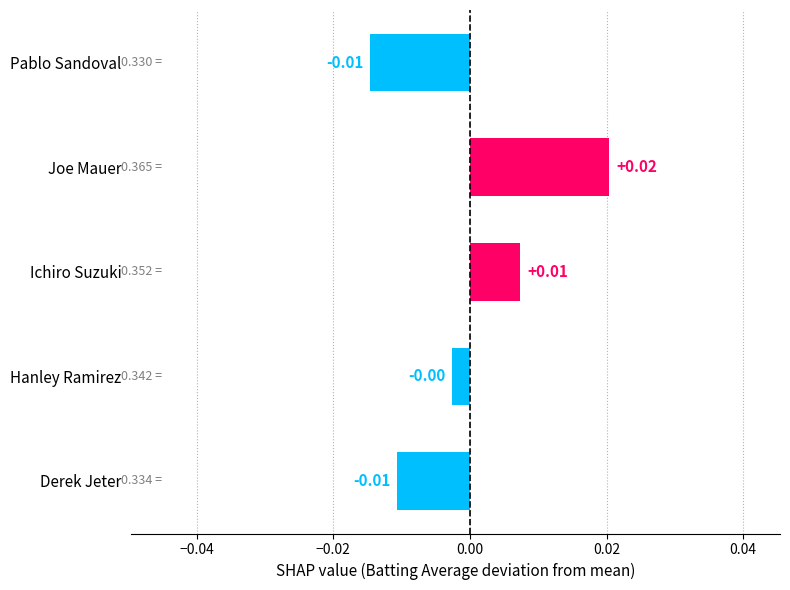

Where is the data nearest to the value 0?

Hanley Ramirez